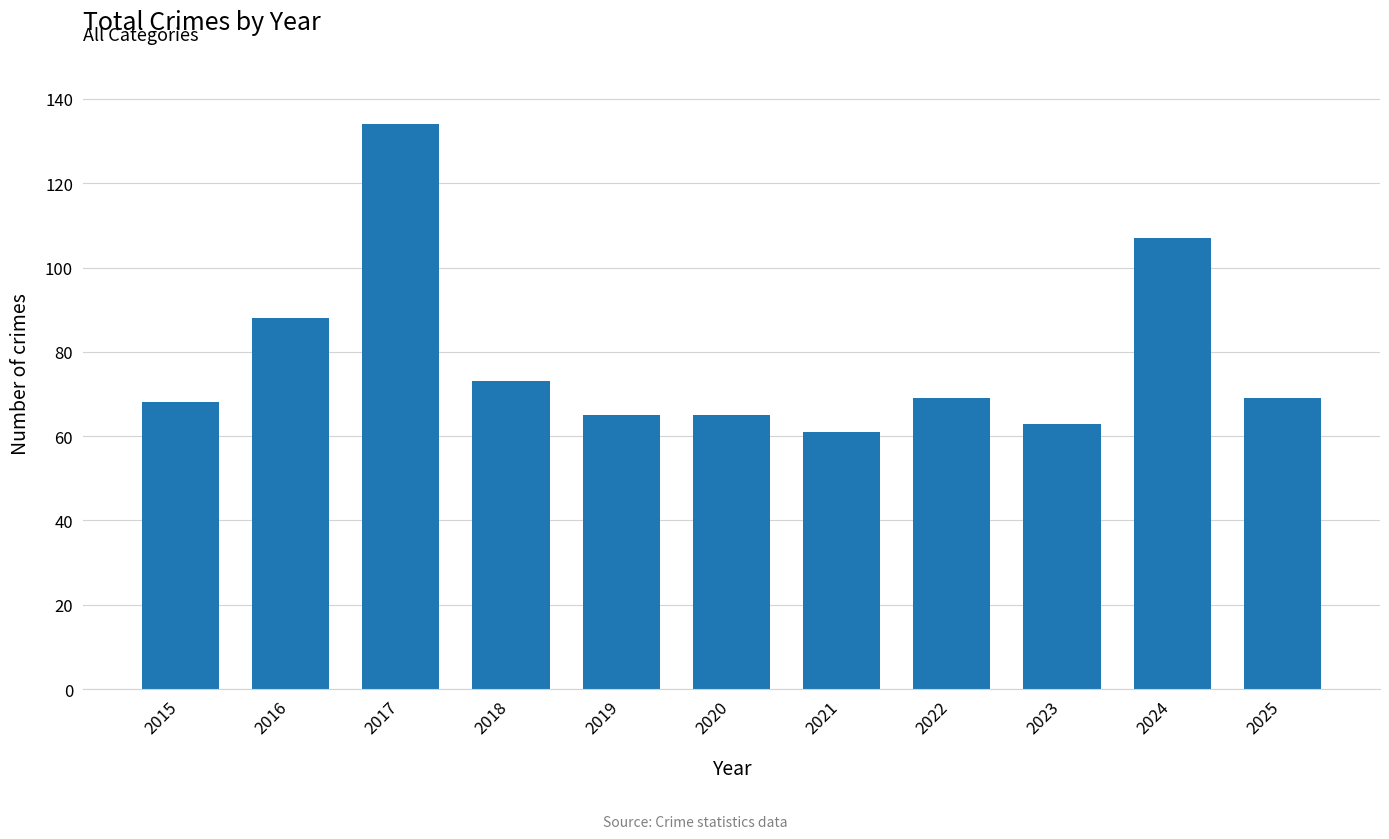

What value does the data have at 2022?

69